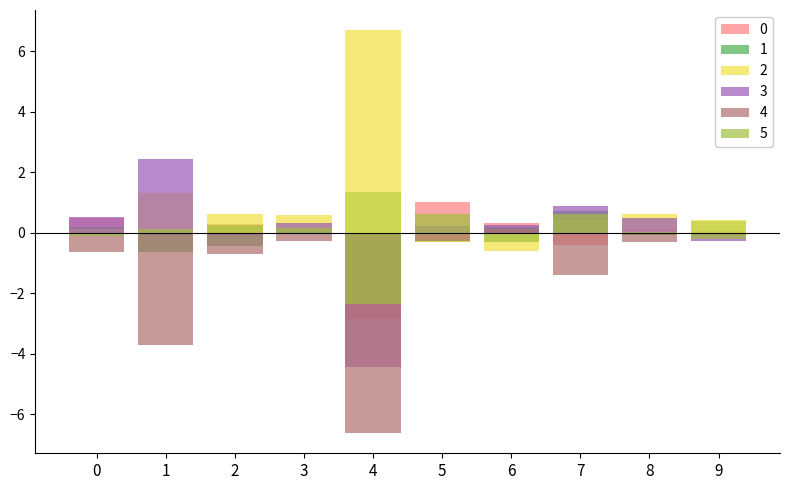

How many data points in 2 are less than 0?

2